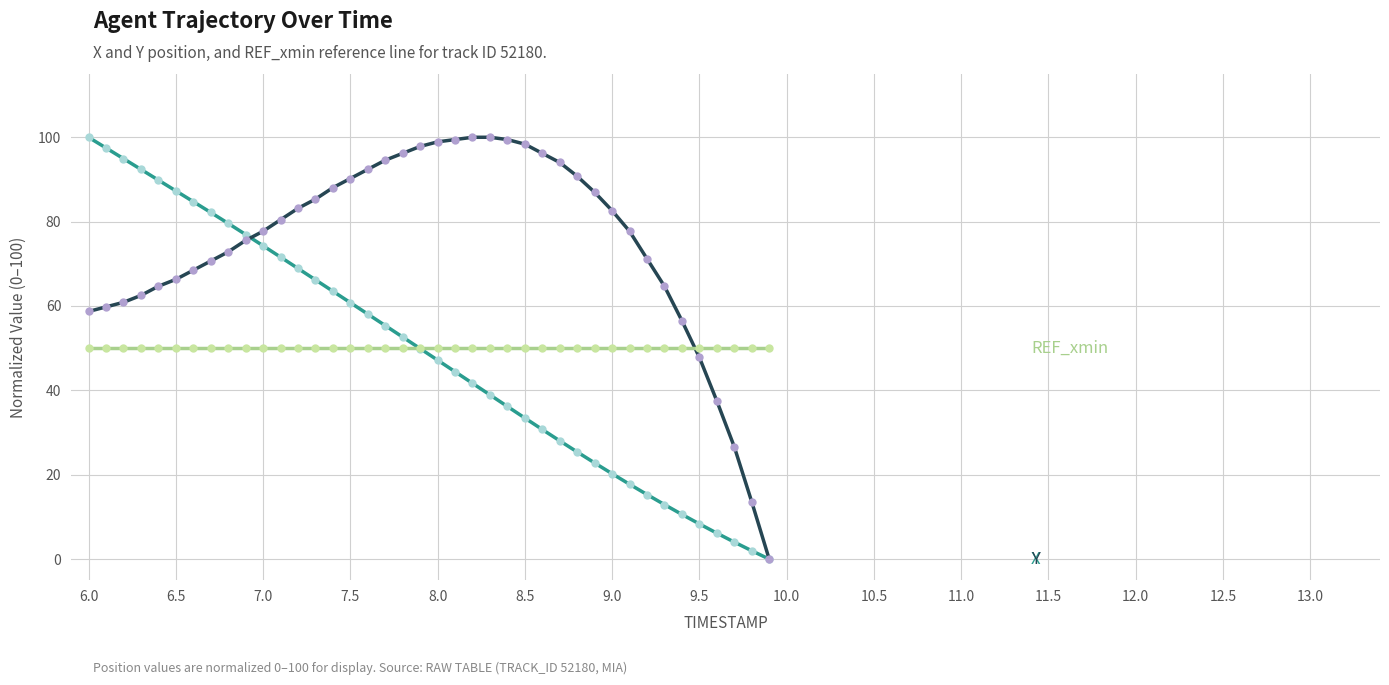

What is the maximum value shown in the chart?

100.0